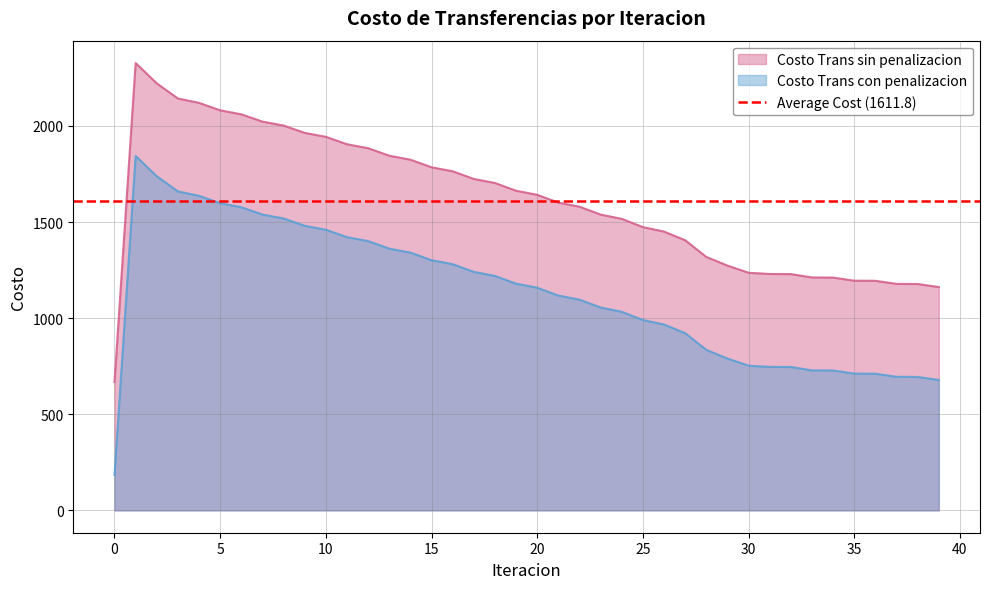

True or false: Costo Trans con penalizacion and Costo Trans sin penalizacion intersect in this chart.

False